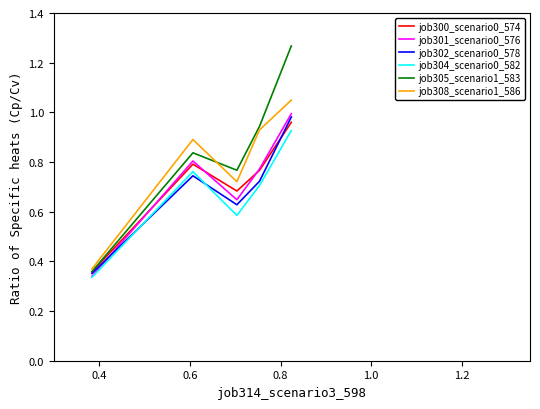

What are all the series names shown in the legend?

job300_scenario0_574, job301_scenario0_576, job302_scenario0_578, job304_scenario0_582, job305_scenario1_583, job308_scenario1_586